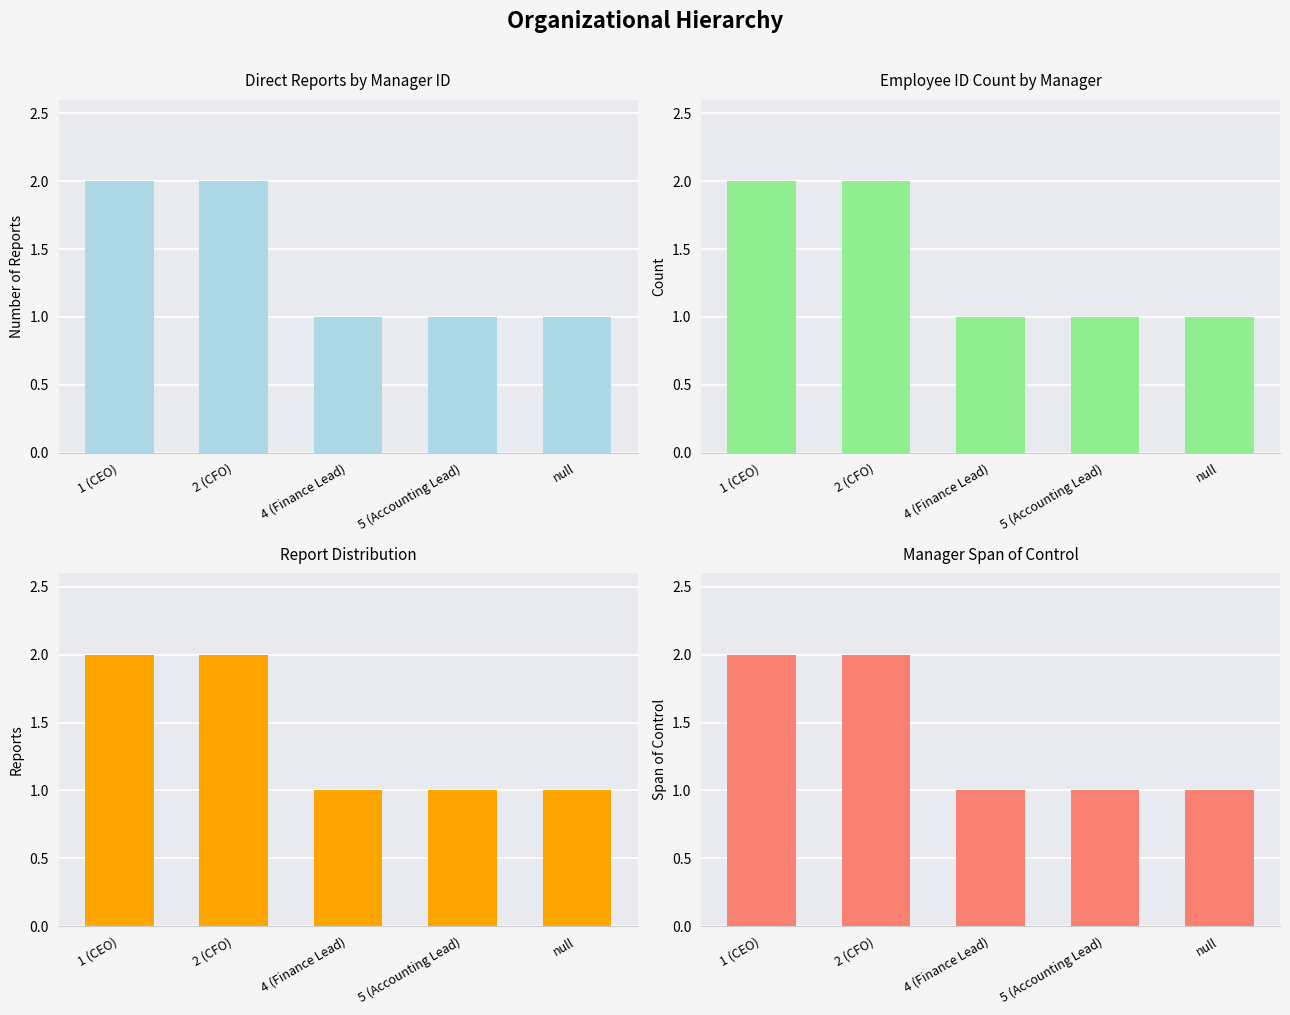

True or false: the data shows 2 at 1 (CEO).

True